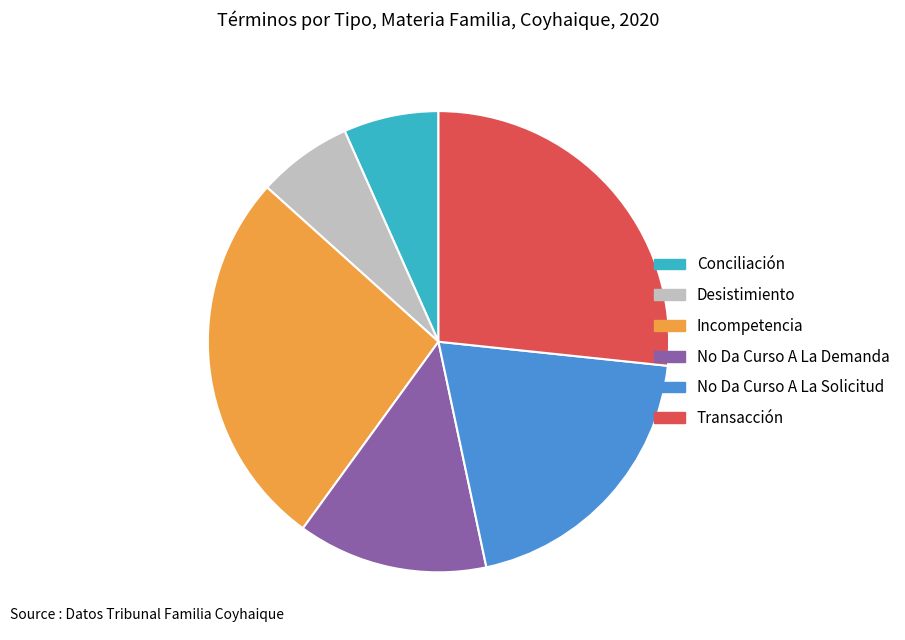

Do Conciliación and Transacción together represent more than half of the pie?

No